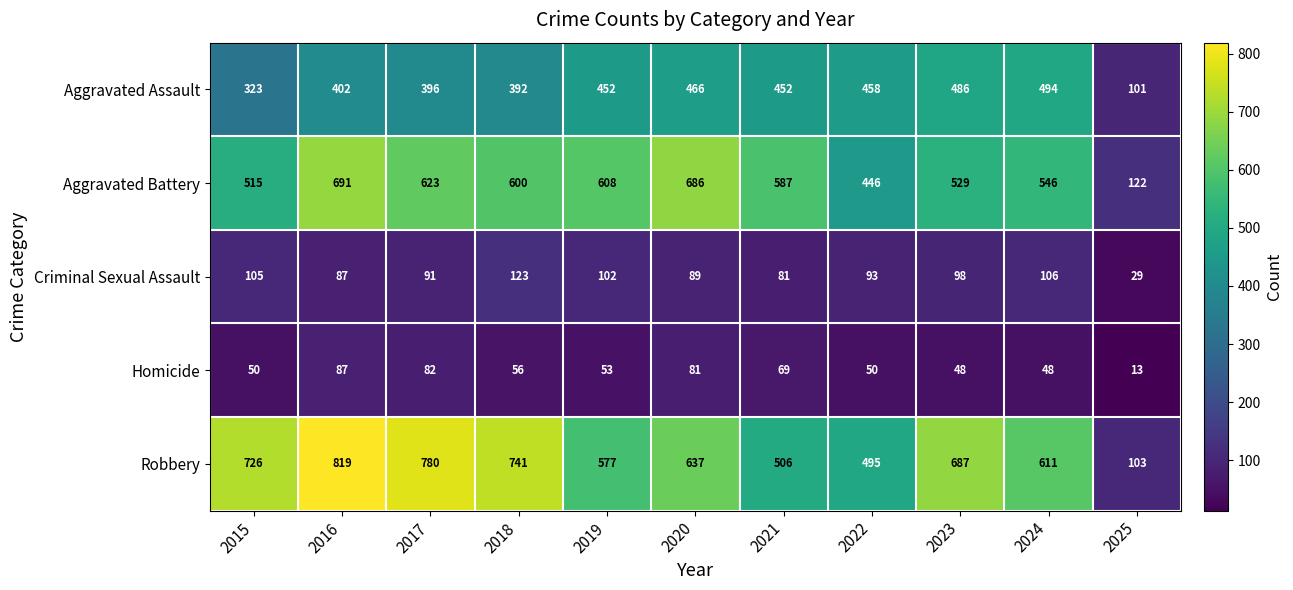

Is the value of Aggravated Battery at 2023 greater than the value of Homicide at 2024?

Yes